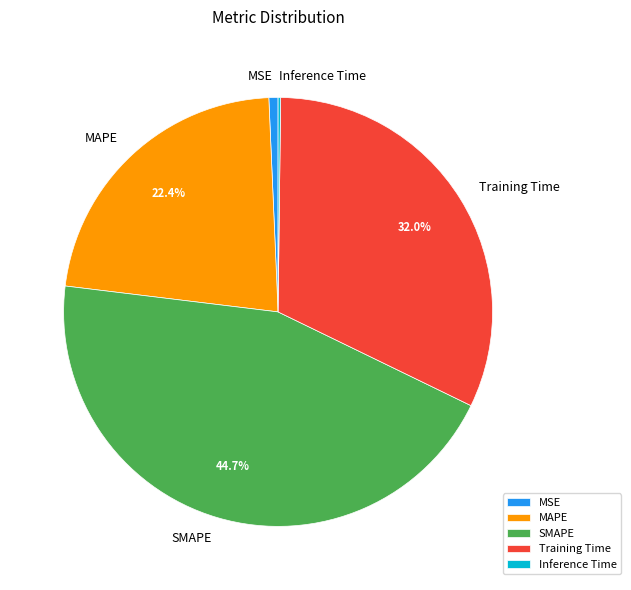

Is there any slice that represents more than half of the pie?

No